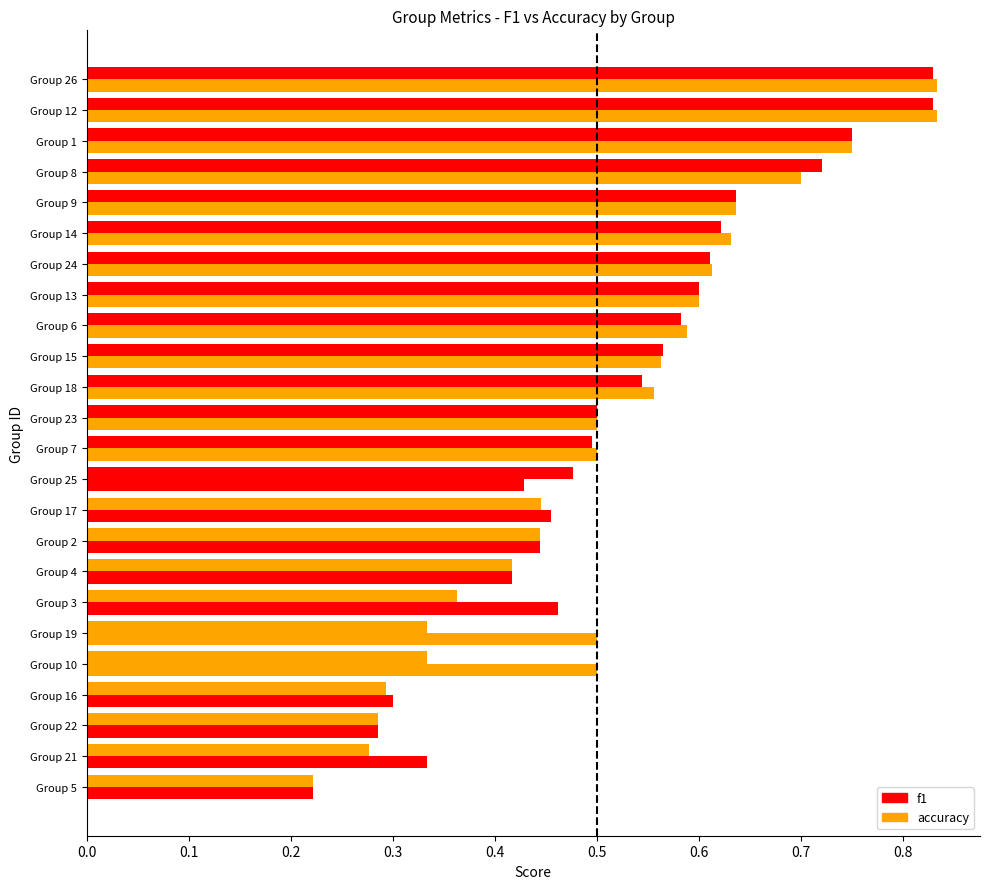

What is the maximum value for f1?

0.8